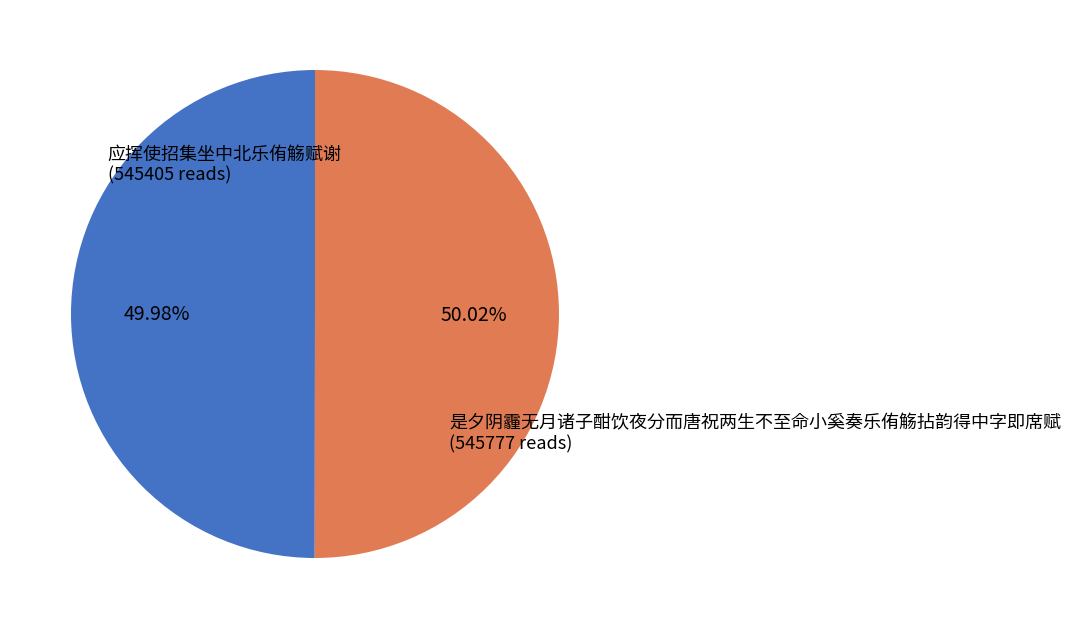

Is there any slice that represents more than half of the pie?

Yes